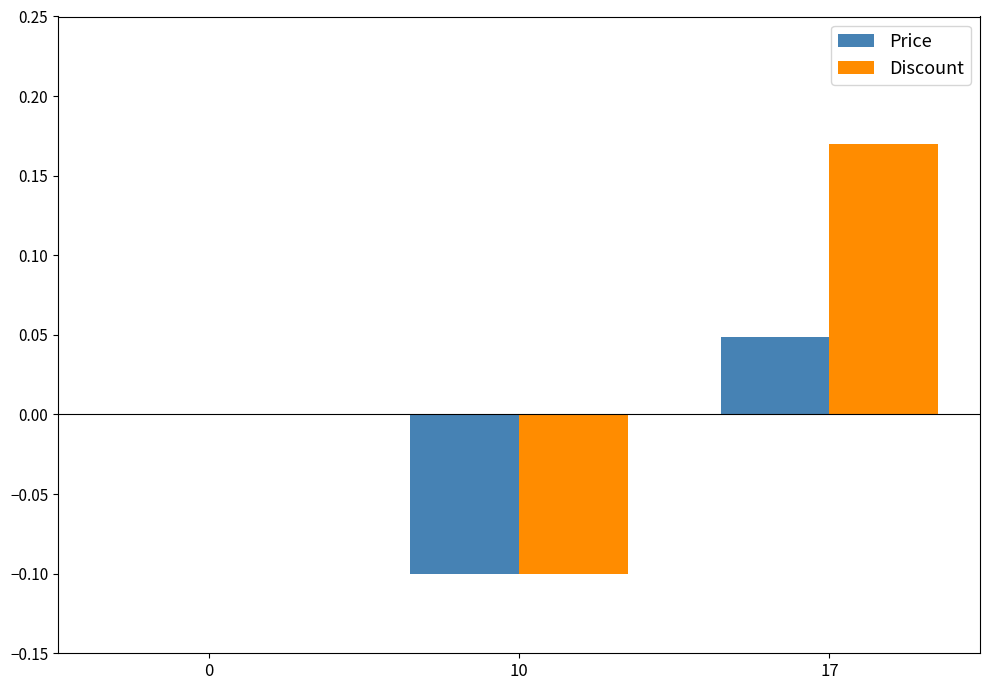

Which category has the highest value in the Discount series?

17